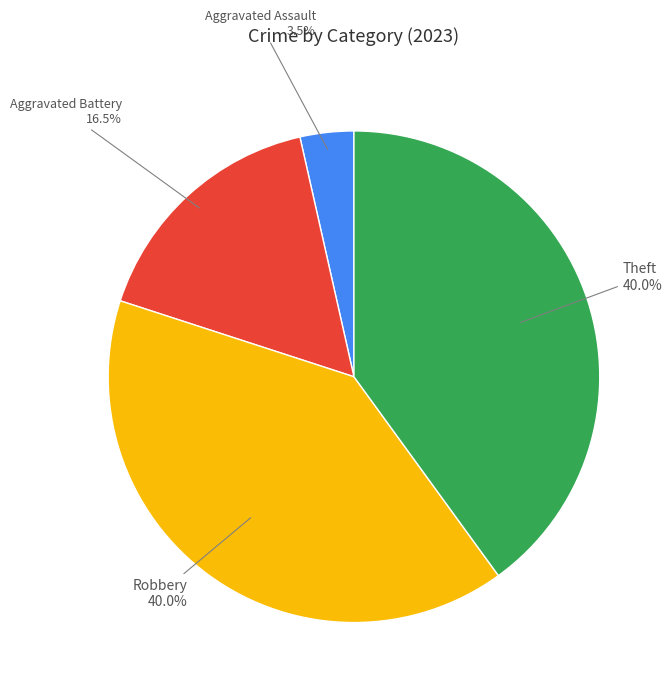

Which has a higher value, Aggravated Battery or Robbery?

Aggravated Battery